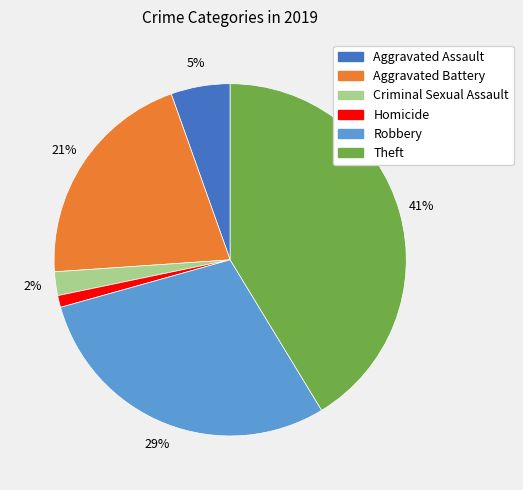

Is there a majority slice in this chart?

No